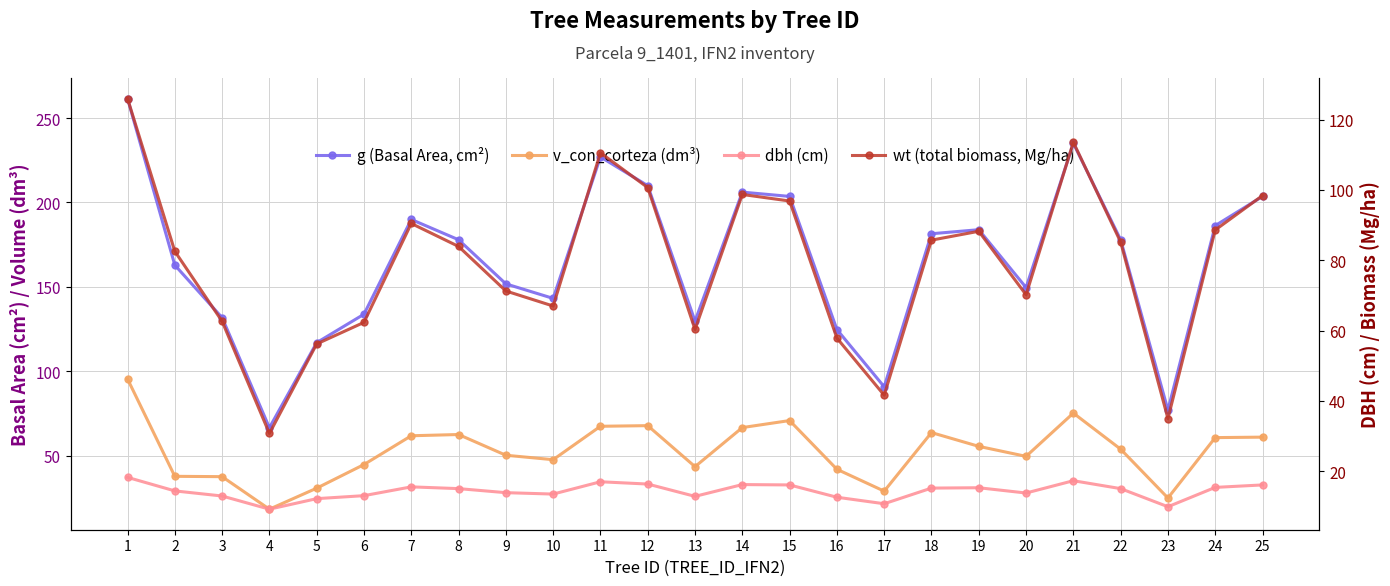

Rank the categories by g (Basal Area, cm²) value from highest to lowest.

1, 21, 11, 12, 14, 15, 25, 7, 24, 19, 18, 8, 22, 2, 9, 20, 10, 6, 3, 13, 16, 5, 17, 23, 4